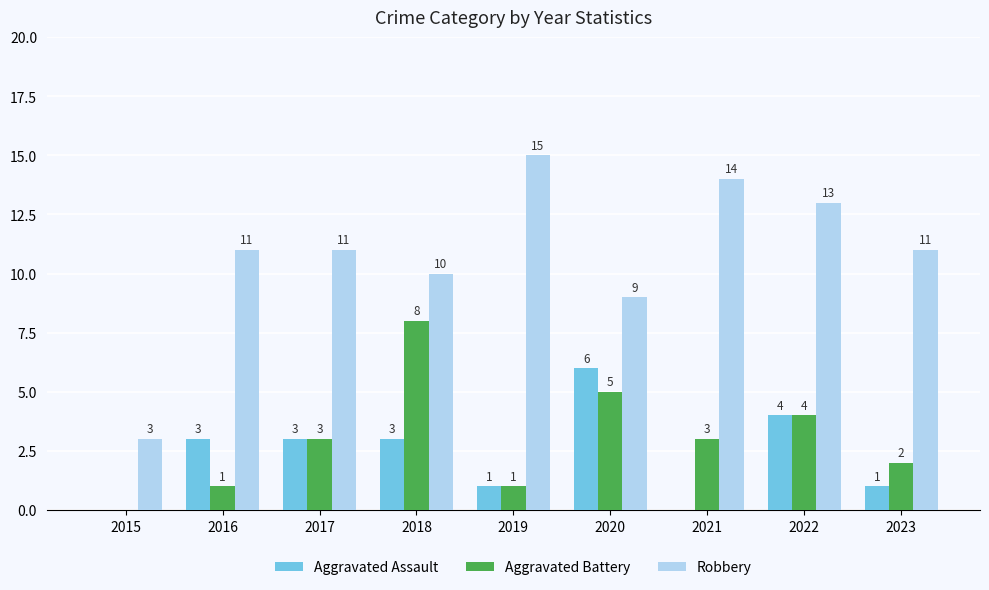

How many groups of bars are there?

9